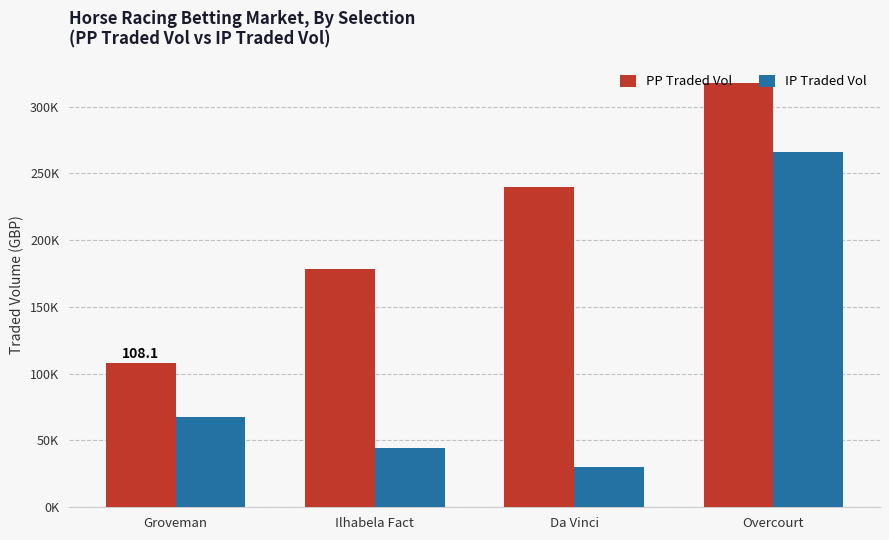

What is the difference between the second highest and minimum values in the PP Traded Vol series?

132.0